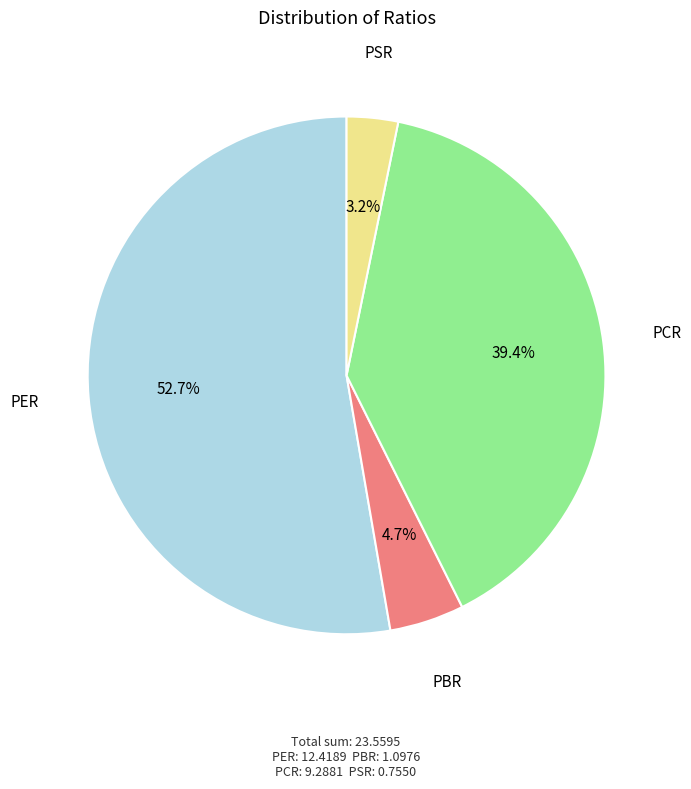

Is there a majority slice in this chart?

Yes